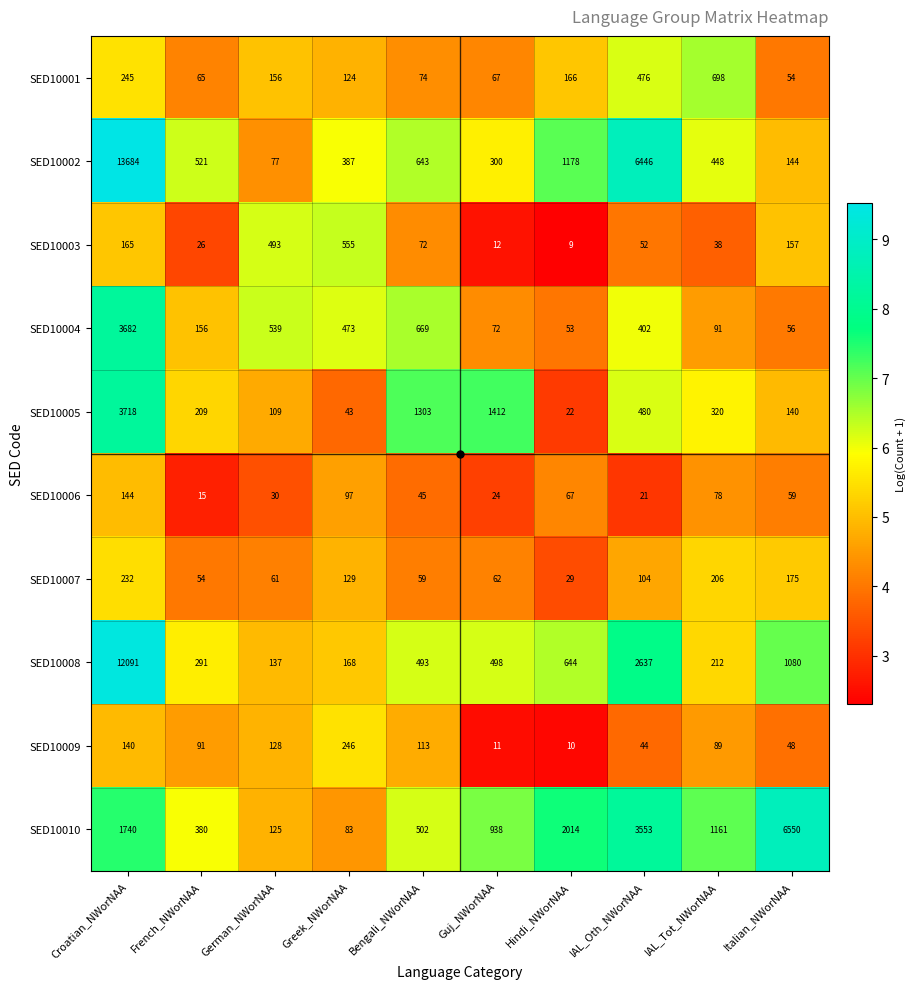

What is the difference between the SED10006 values at German_NWorNAA and French_NWorNAA?

15